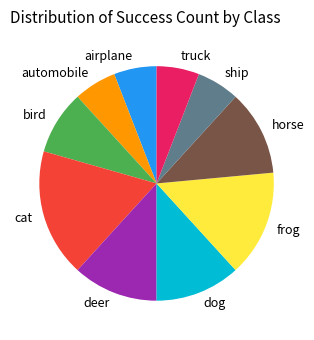

Combined, do bird and cat account for over 50%?

No